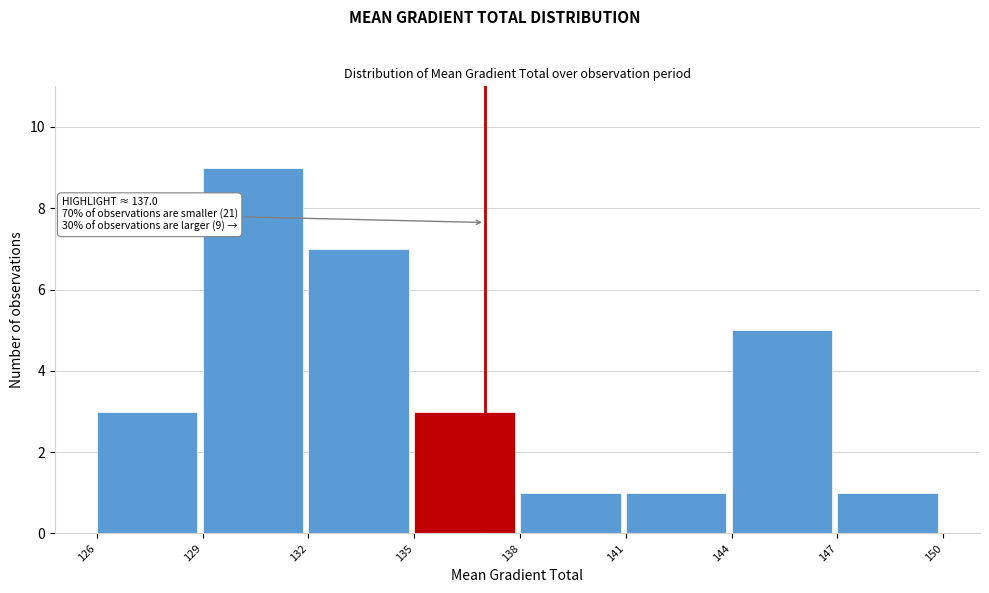

Which range on the x-axis has the tallest bar?

129 to 132